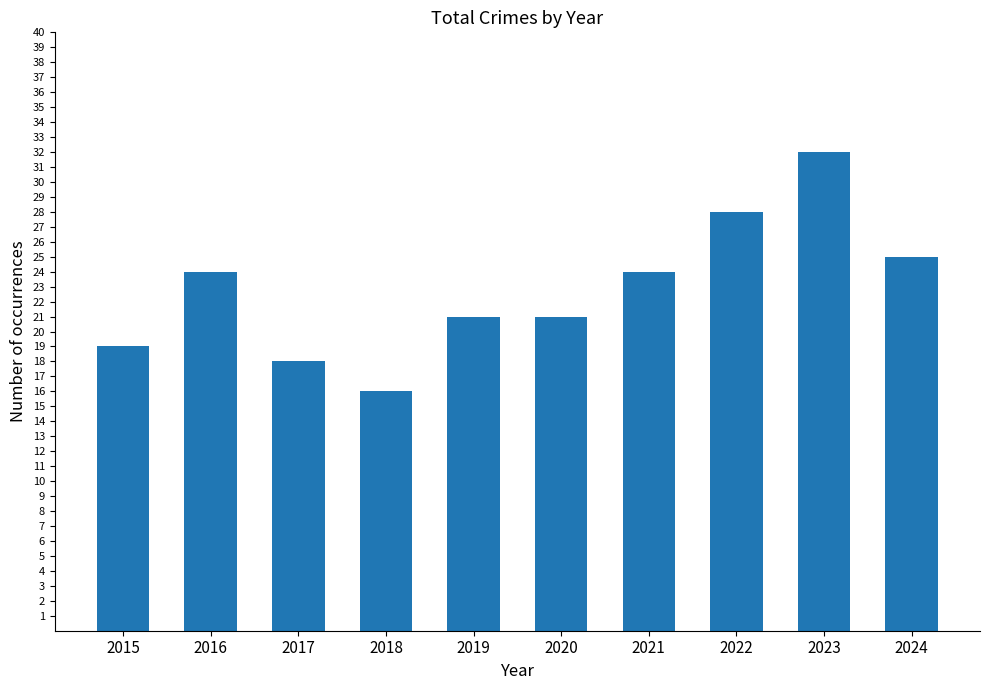

What is the value of the 1st bar from the left?

19